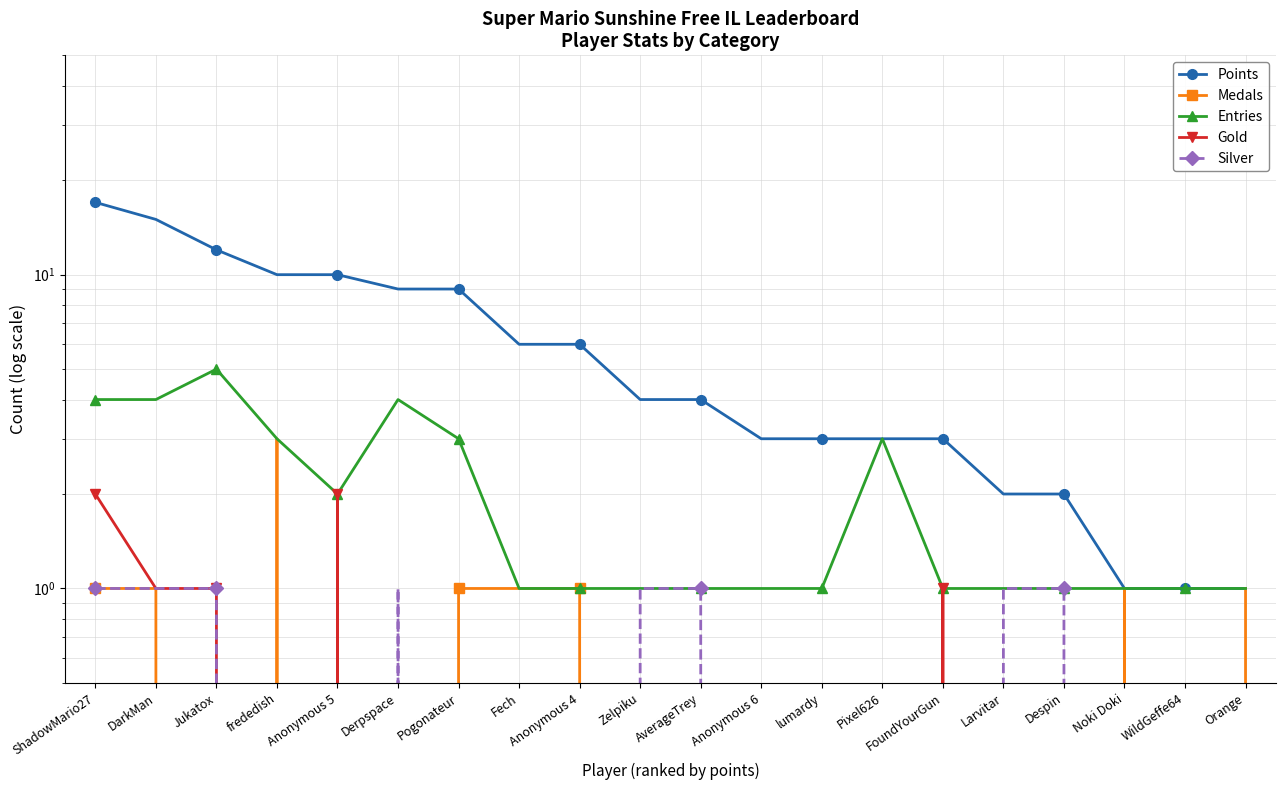

Does the chart have visible grid lines?

Yes